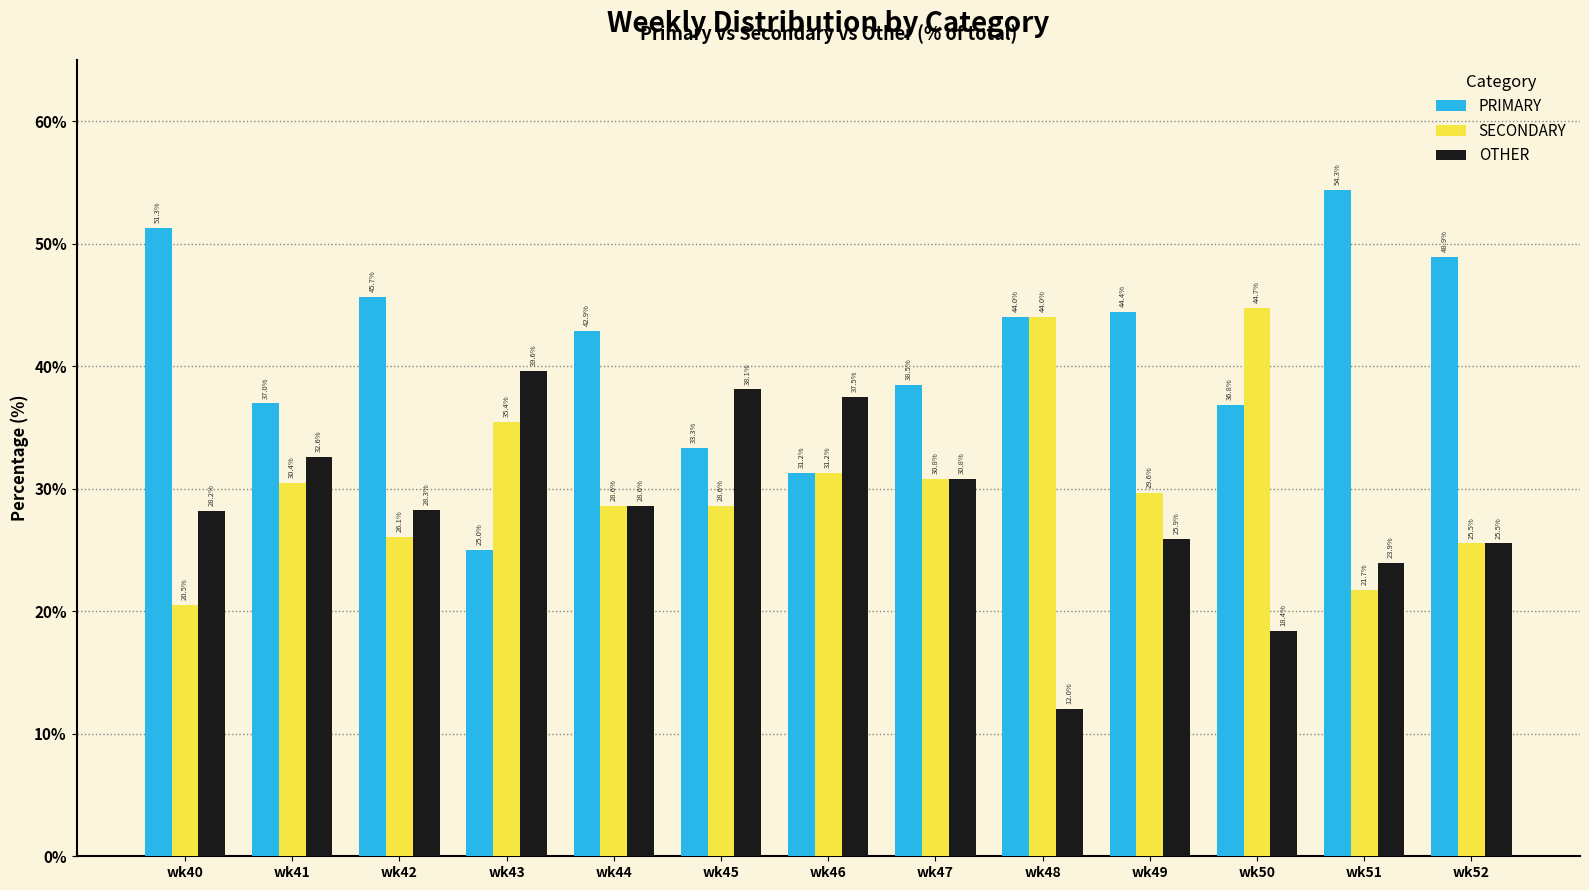

List the series in order of their peak value, highest first.

PRIMARY, SECONDARY, OTHER